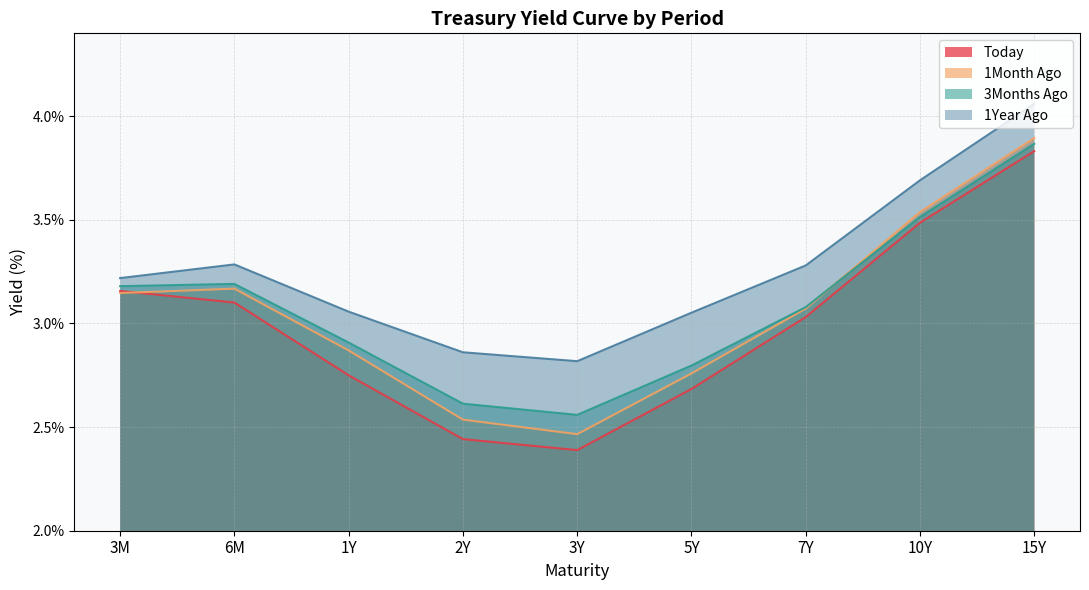

How many data points in 1Year Ago are above 3?

7